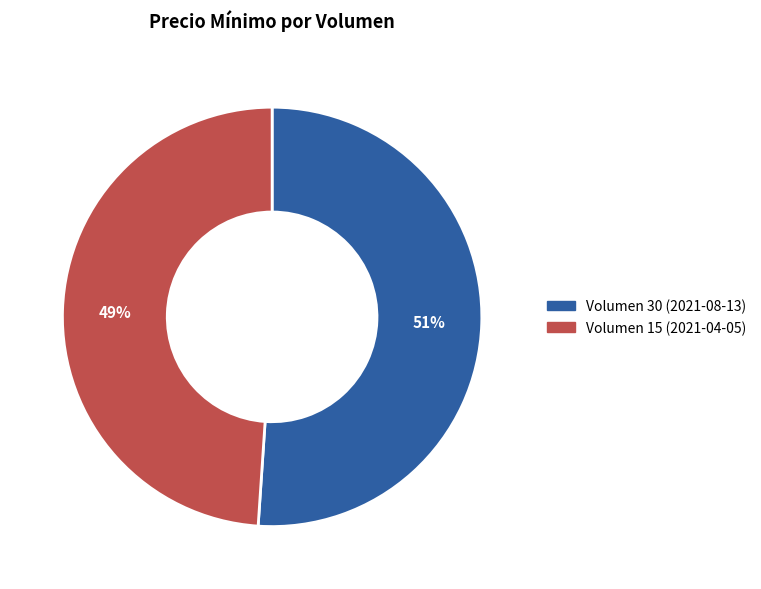

Which slice is the smallest?

Volumen 15 (2021-04-05)